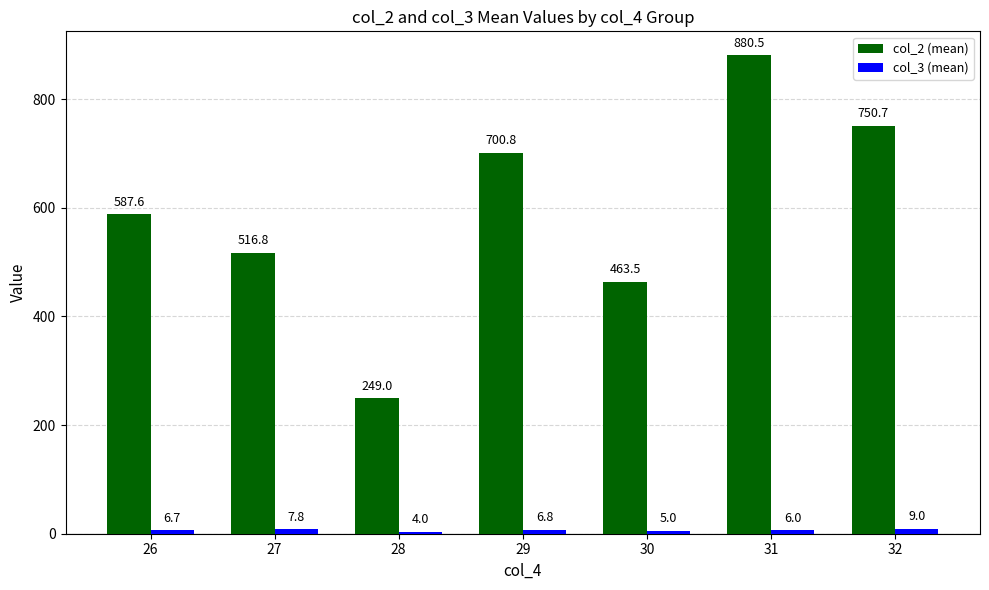

Is it true that col_2 (mean) equals 305.5 at 30?

False